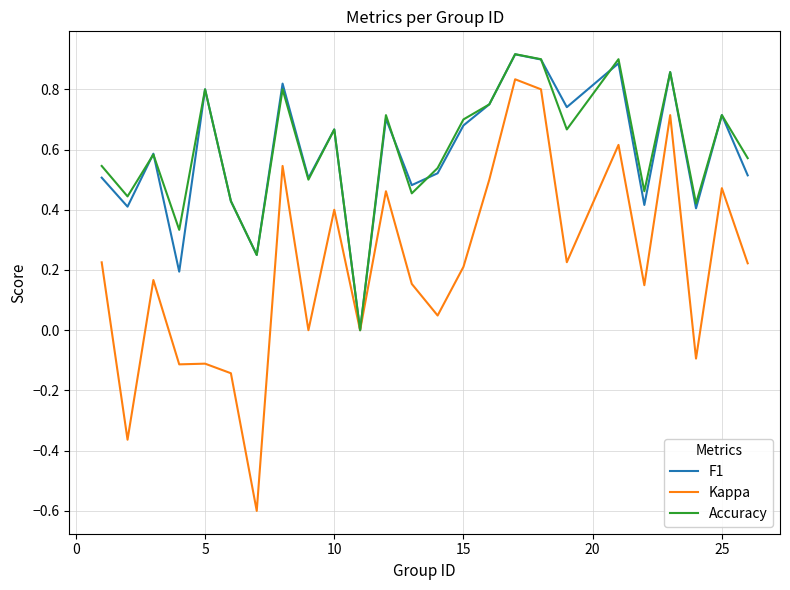

Which series has the widest spread of values?

Kappa